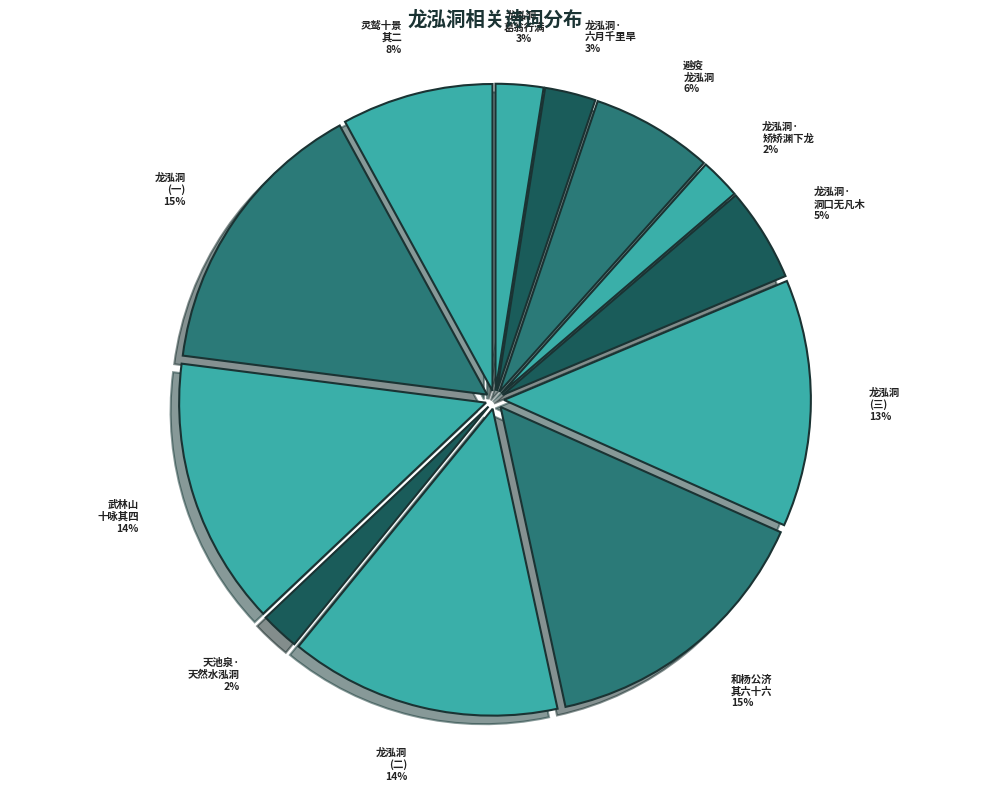

To the nearest percent, what is the average slice percentage?

8%